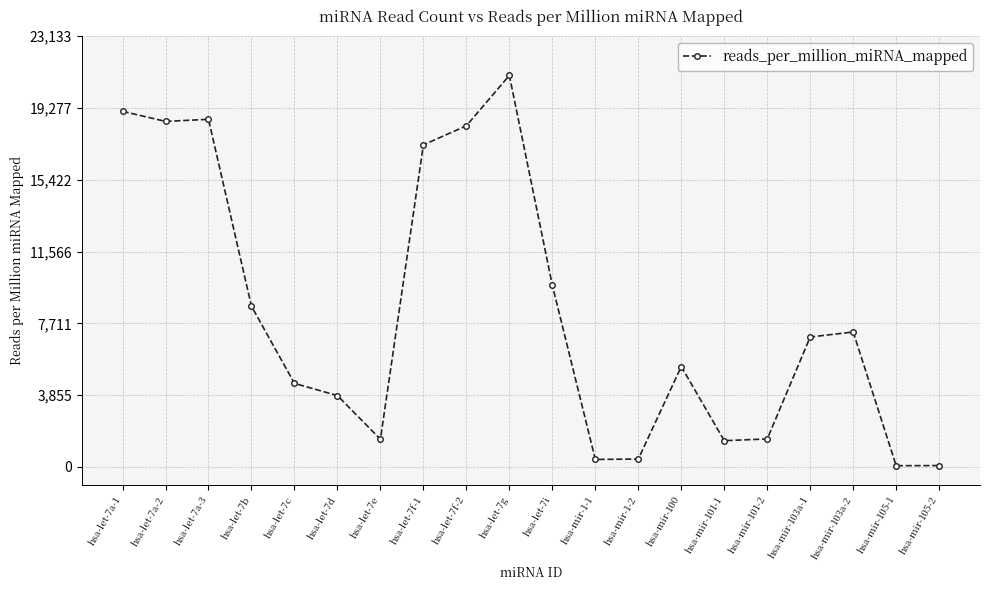

What value does the data have at hsa-let-7c?

4488.0